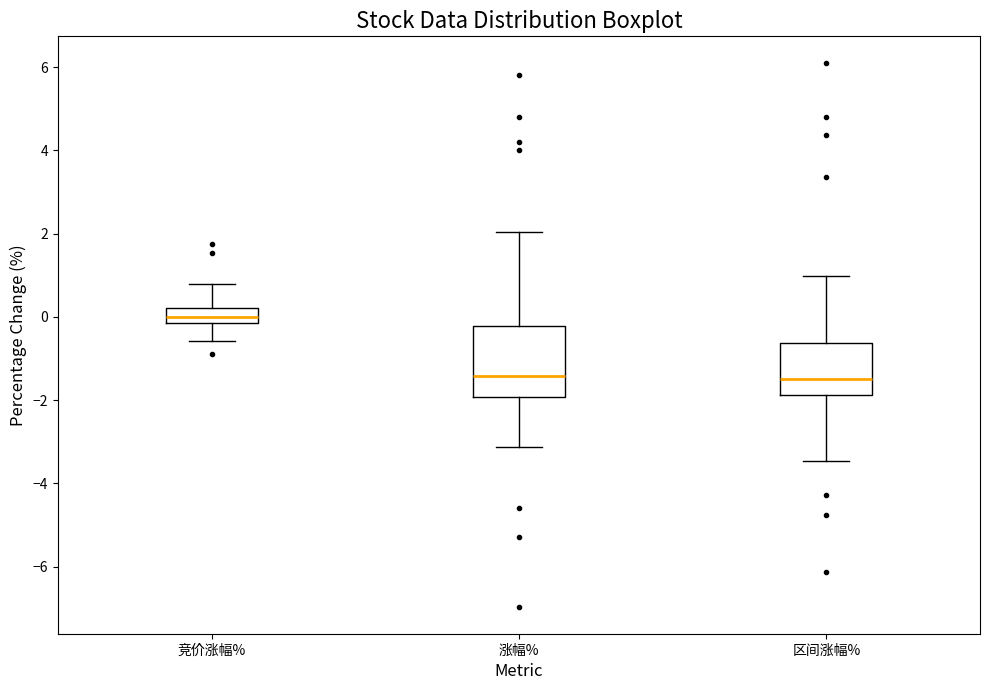

Reading left to right, read every box against the y-axis: the position of its median line, the range the box covers, and the ends of its whiskers. The values are not printed on the chart, so give them approximately, as read against the axis.

竞价涨幅%: median 0.0, box -0.2 to 0.2, whiskers -0.6 to 0.8
涨幅%: median -1.4, box -2.0 to -0.2, whiskers -3.2 to 2.0
区间涨幅%: median -1.4, box -1.8 to -0.6, whiskers -3.4 to 1.0